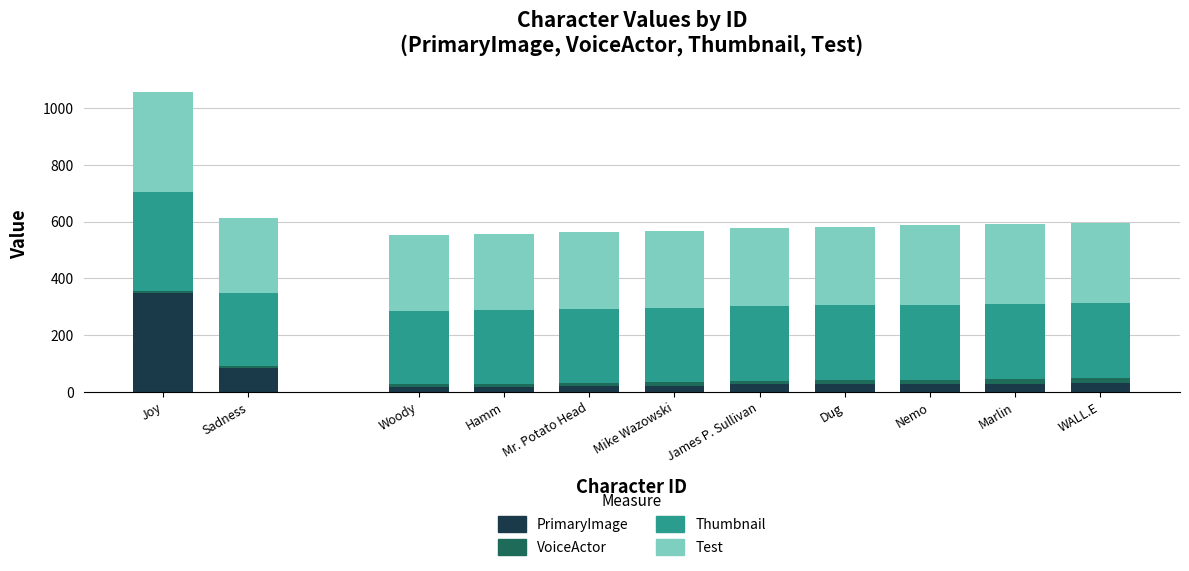

What is the highest value of the PrimaryImage series?

348